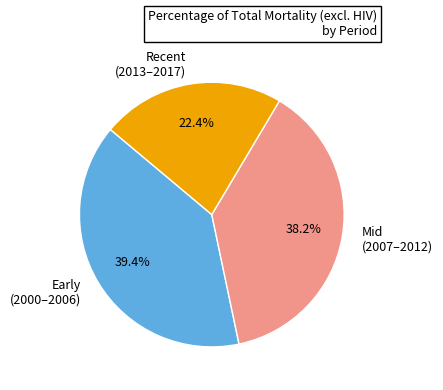

Do Mid (2007–2012) and Recent (2013–2017) together represent more than half of the pie?

Yes